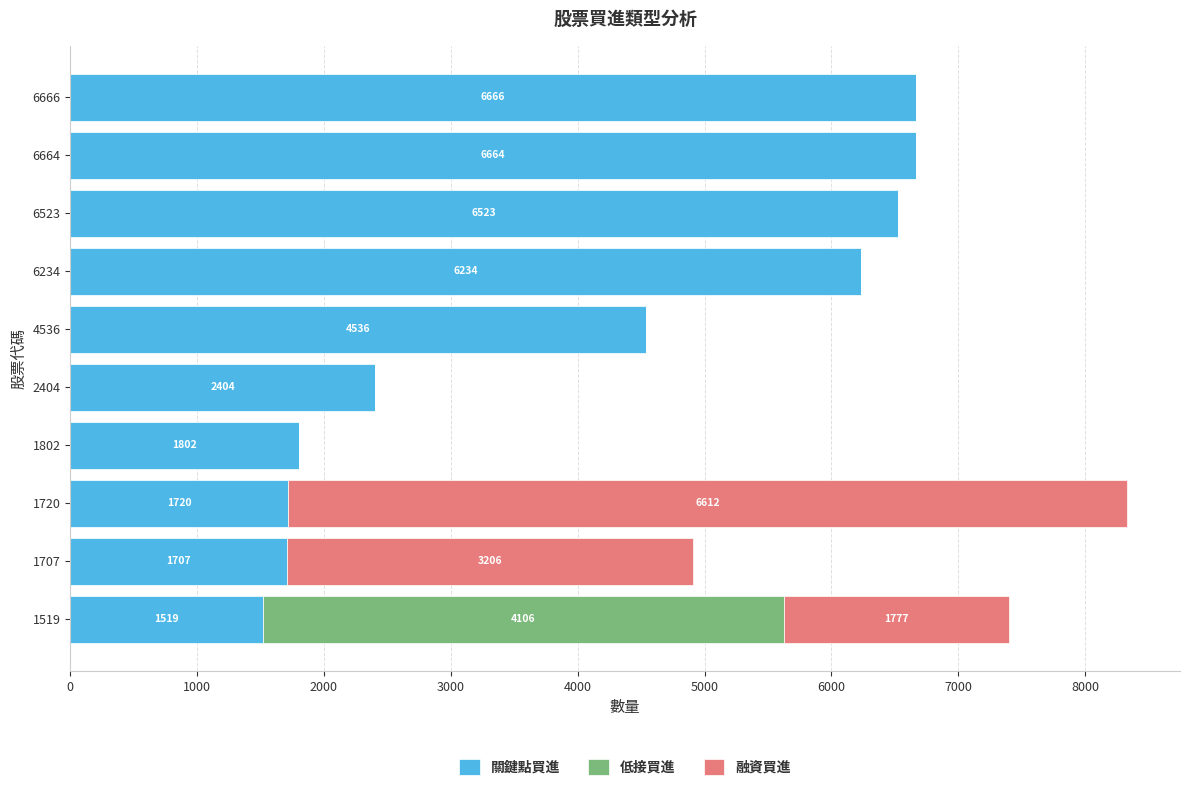

True or false: 關鍵點買進 has a value of 4536 at 4536.

True